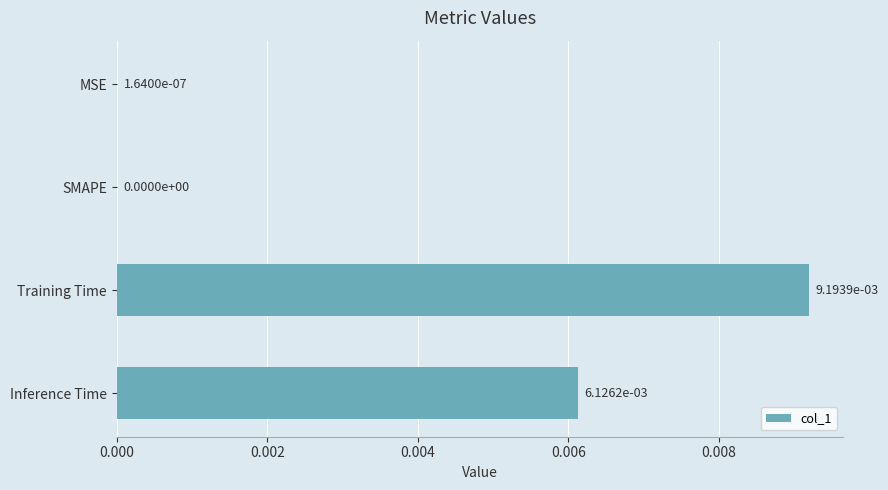

Is it true that the value at Inference Time is 0.0?

True